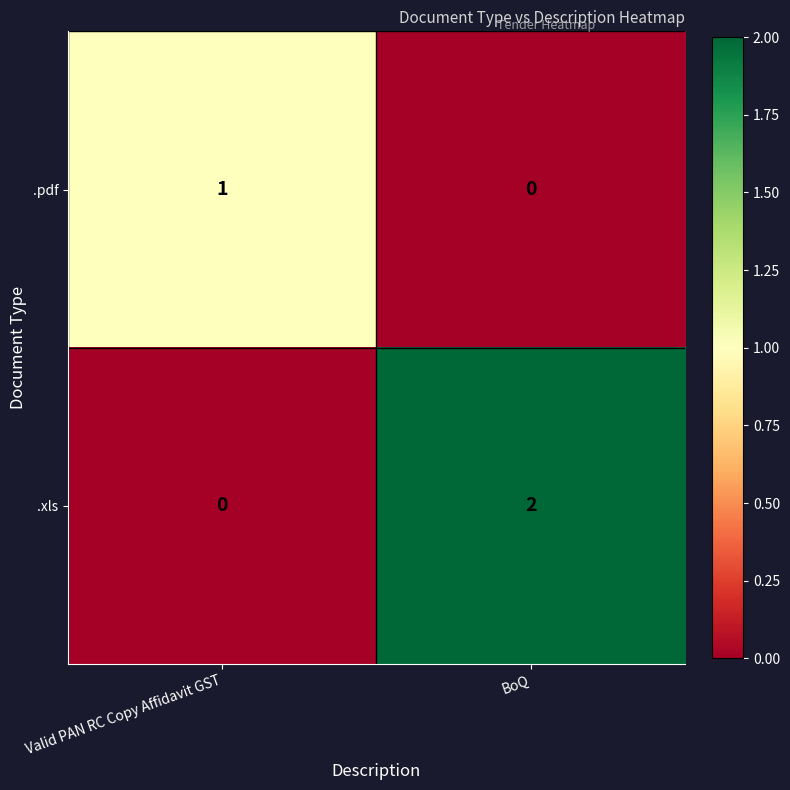

Is it true that .pdf equals 0 at BoQ?

True